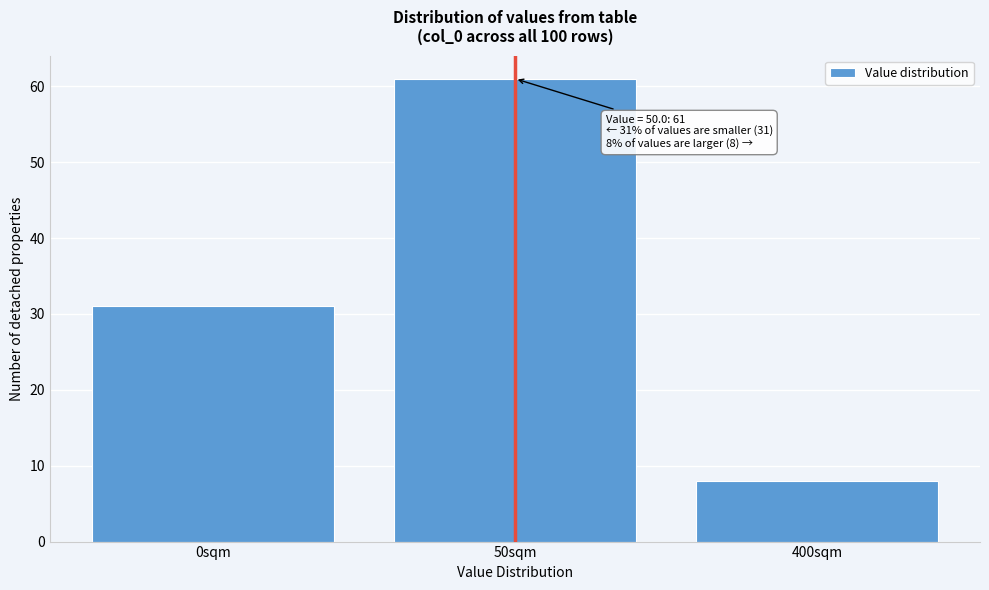

Reading right to left, what are all the values shown in this chart?

8	61	31